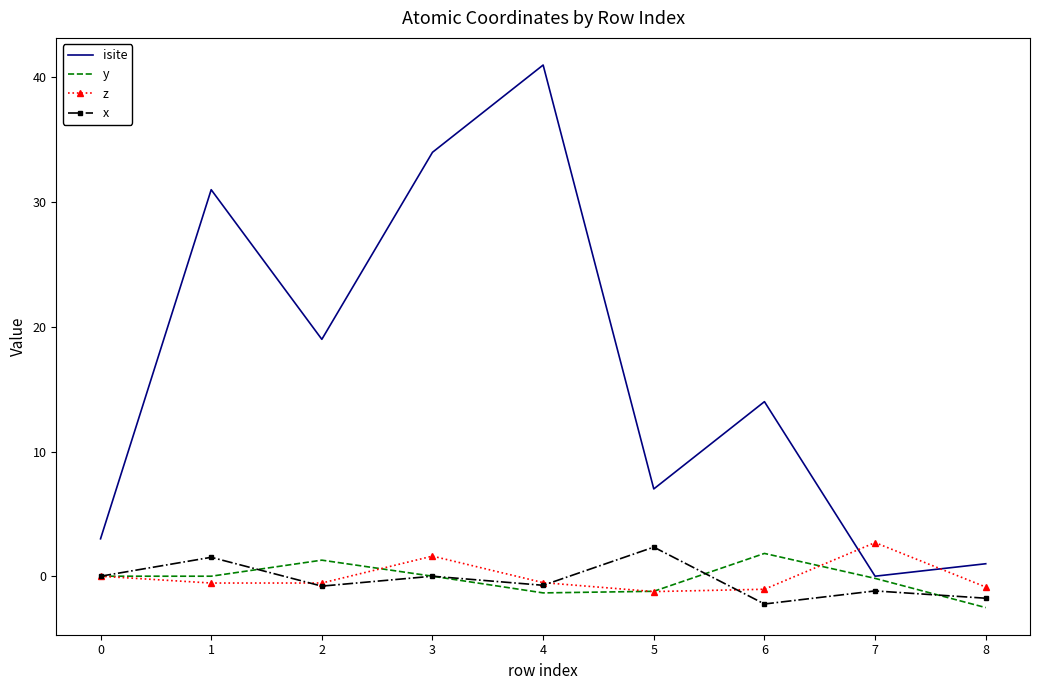

Is it true that x equals 1.5 at 1?

True